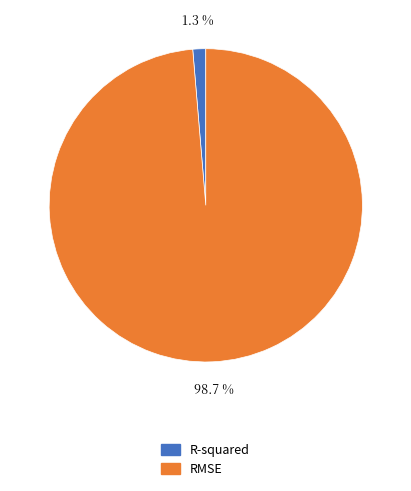

Which has a higher value, RMSE or R-squared?

RMSE